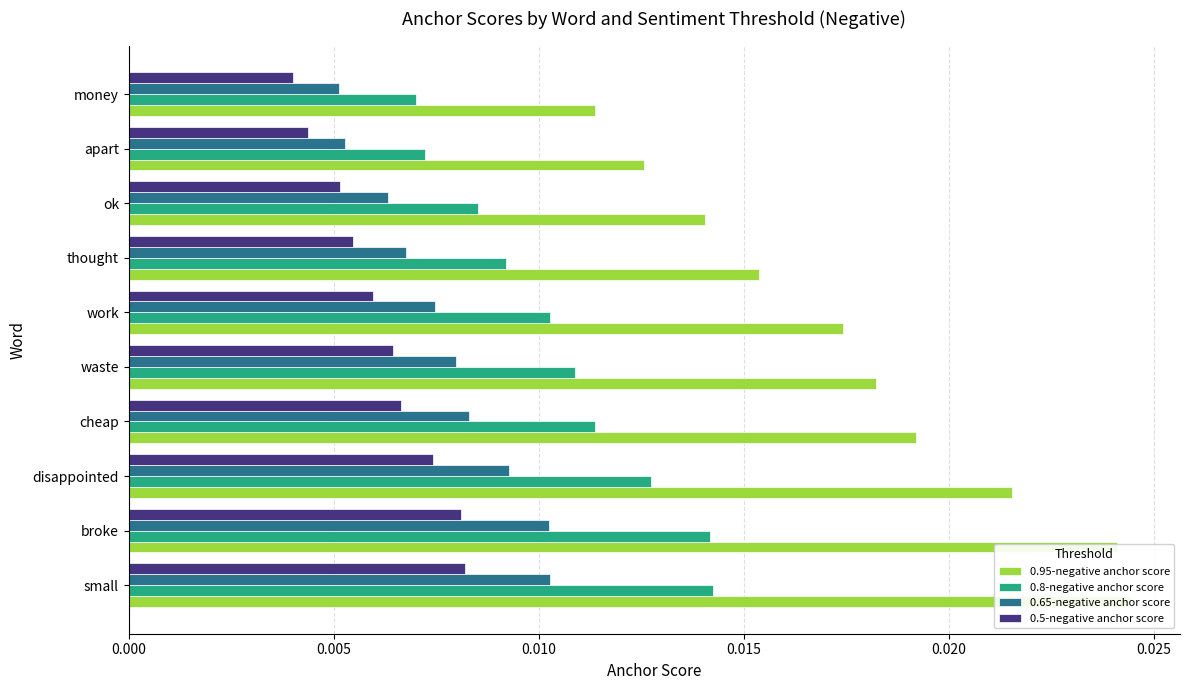

Which series changed the most between waste and money?

0.95-negative anchor score